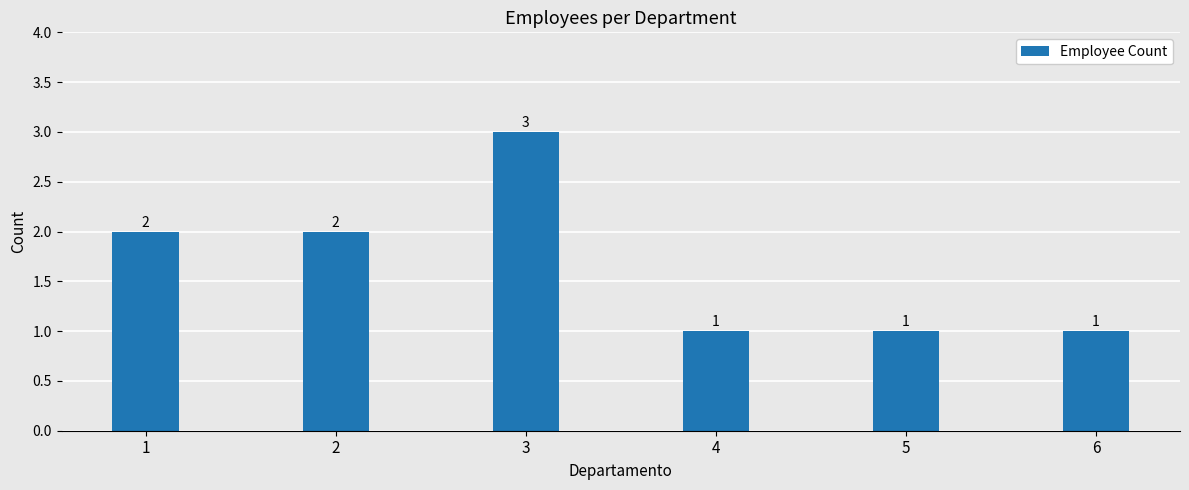

How many data points does each series have?

6